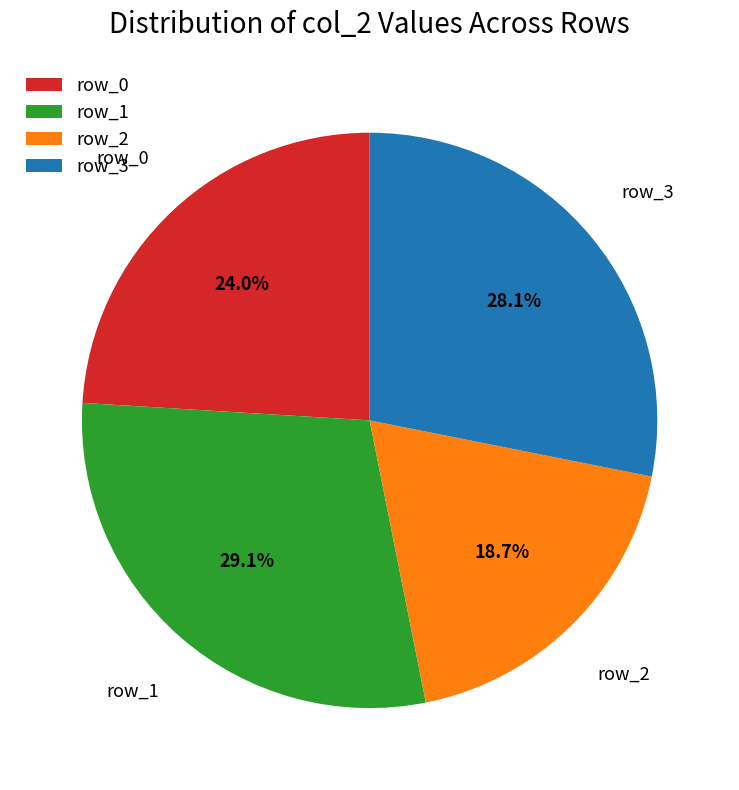

The row_2 slice represents 14% of the pie. True or false?

False